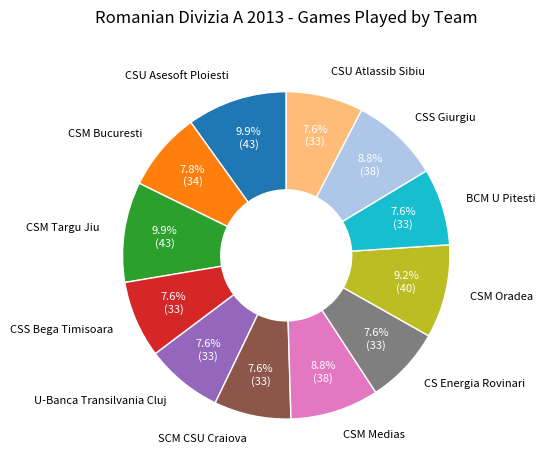

To the nearest percent, what portion does CSM Oradea represent?

9%